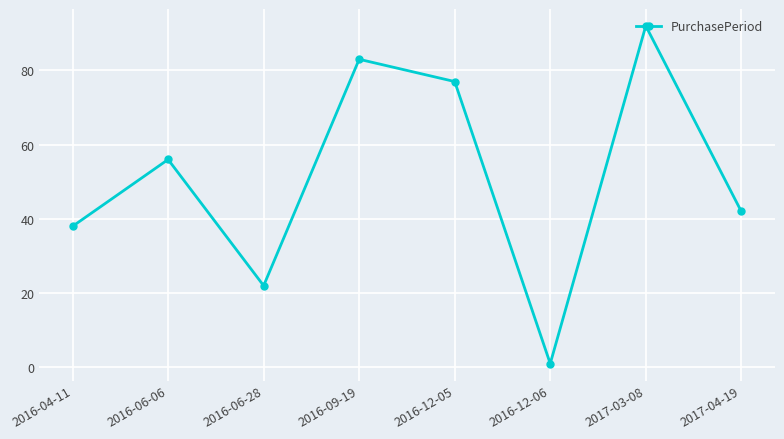

Reading left to right, list all the values displayed in this chart.

2016-04-11=38	2016-06-06=56	2016-06-28=22	2016-09-19=83	2016-12-05=77	2016-12-06=1	2017-03-08=92	2017-04-19=42